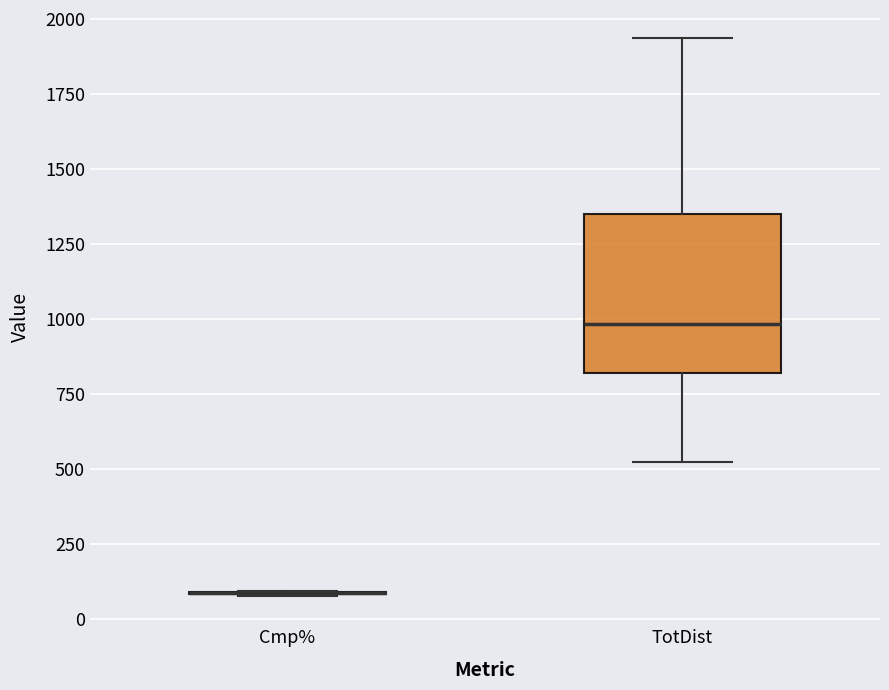

Comparing the boxes themselves (not the whiskers), which one is the tallest?

TotDist